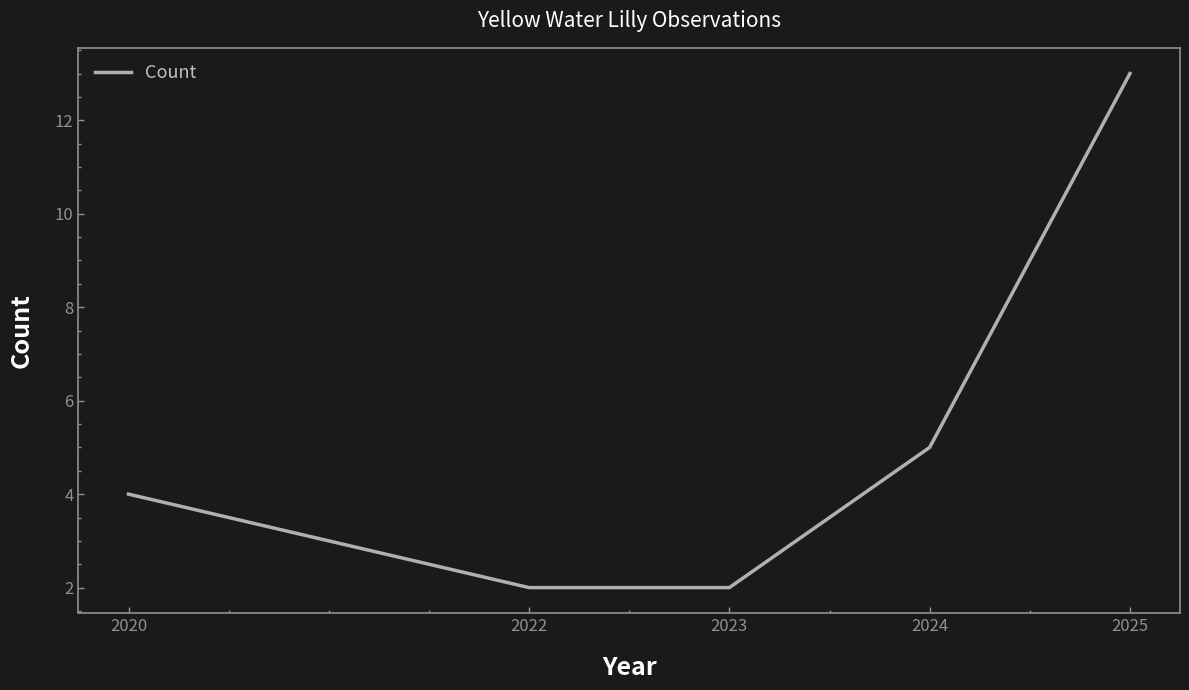

True or false: the data shows 5 at 2025.

False